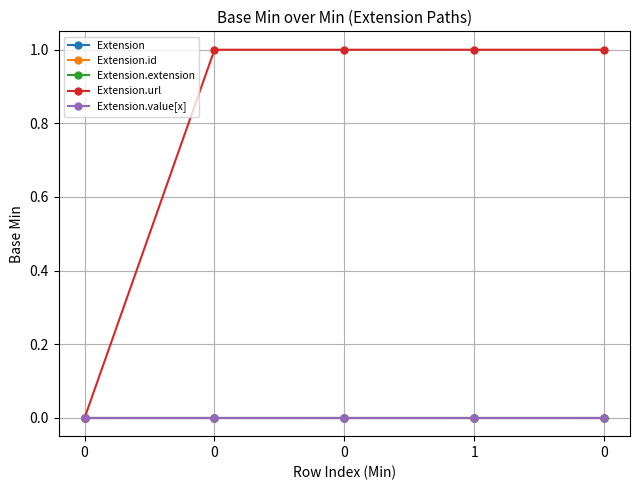

True or false: Extension has a value of 0 at 0.

True